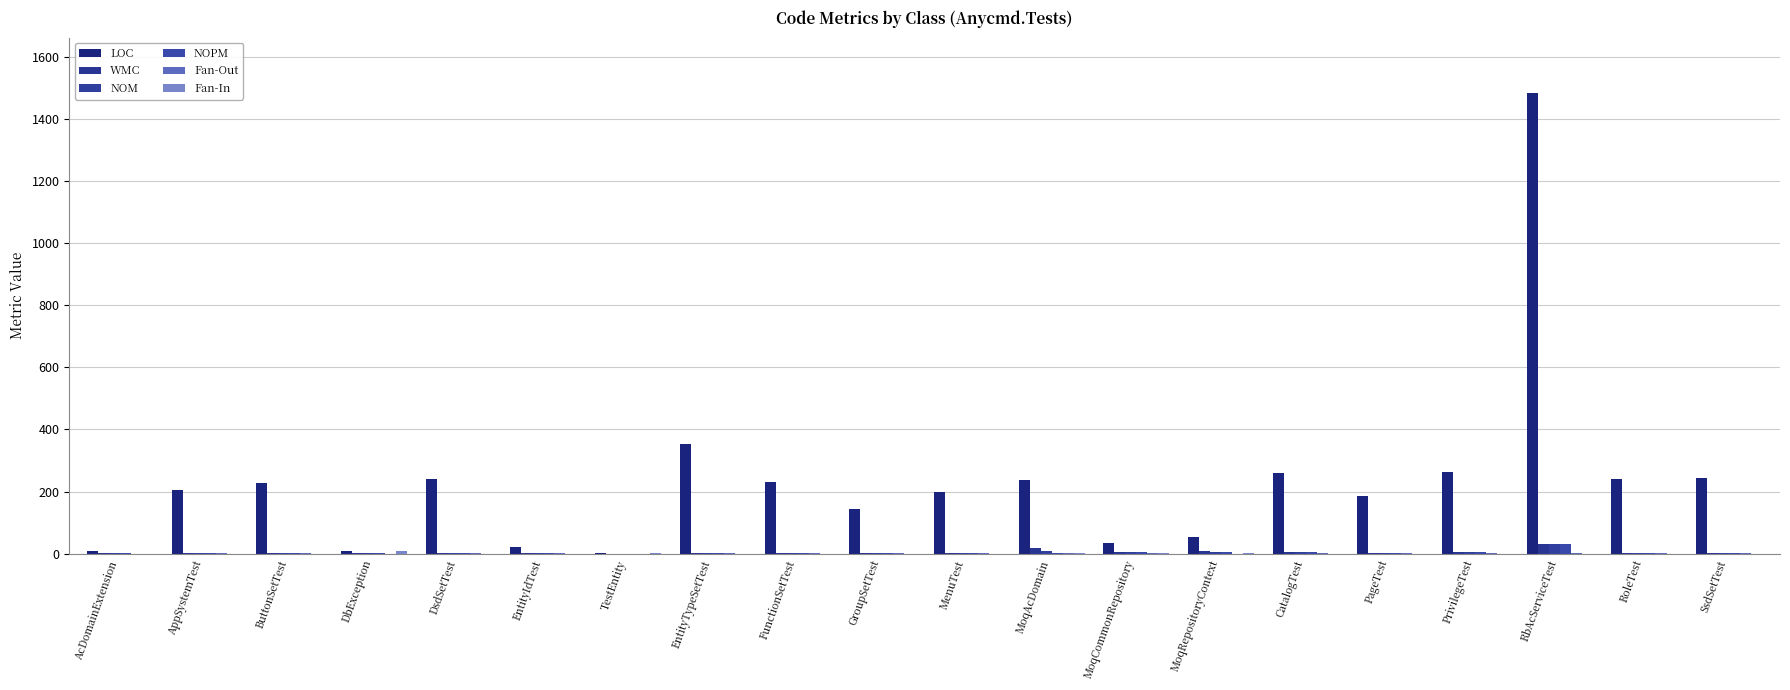

How many data points does each series have?

20